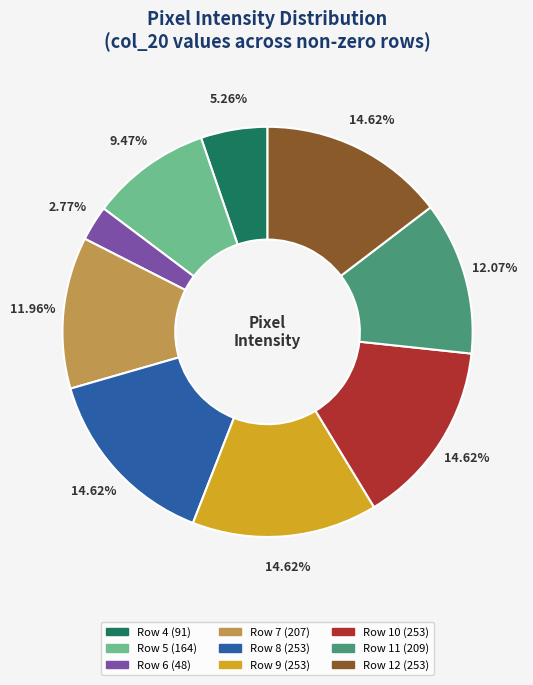

Which category has the smallest portion of the pie?

Row 6